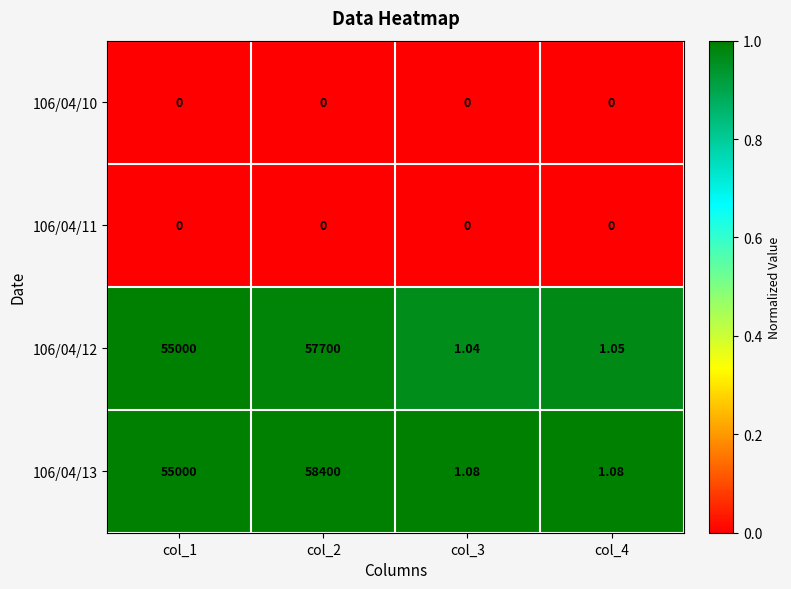

How many data points does each series have?

4